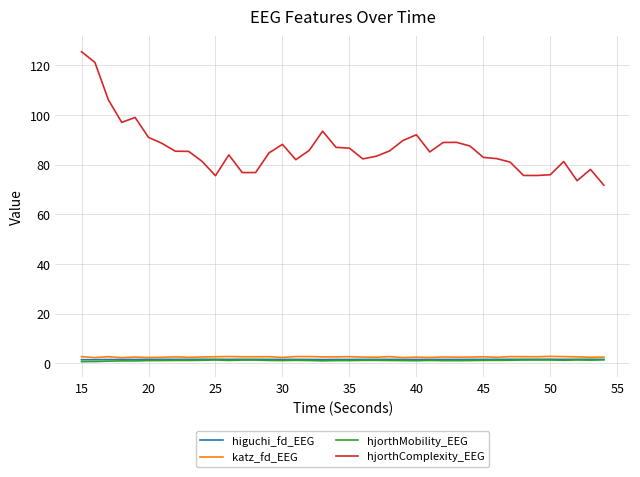

What is the lowest value of the hjorthComplexity_EEG series?

71.7